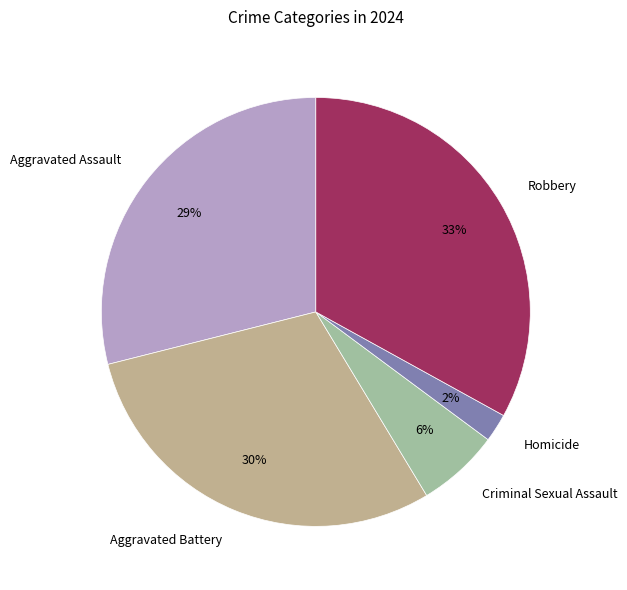

Which slice is the smallest?

Homicide